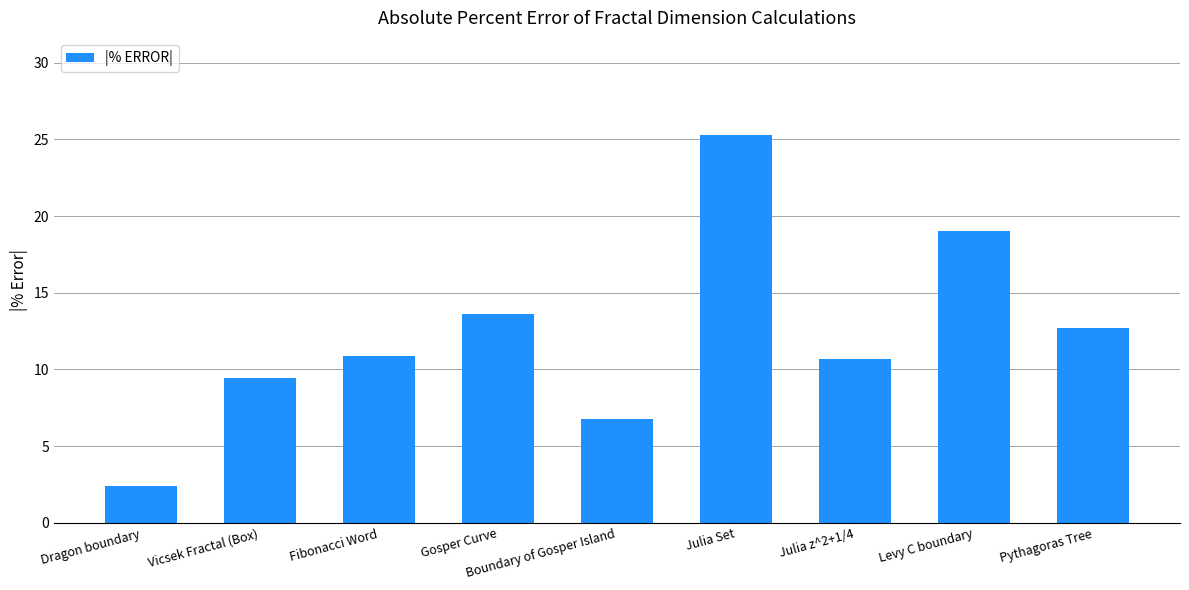

Reading right to left, transcribe all the data shown in this chart.

Pythagoras Tree=12.7	Levy C boundary=19.0	Julia z^2+1/4=10.7	Julia Set=25.3	Boundary of Gosper Island=6.8	Gosper Curve=13.6	Fibonacci Word=10.9	Vicsek Fractal (Box)=9.5	Dragon boundary=2.4